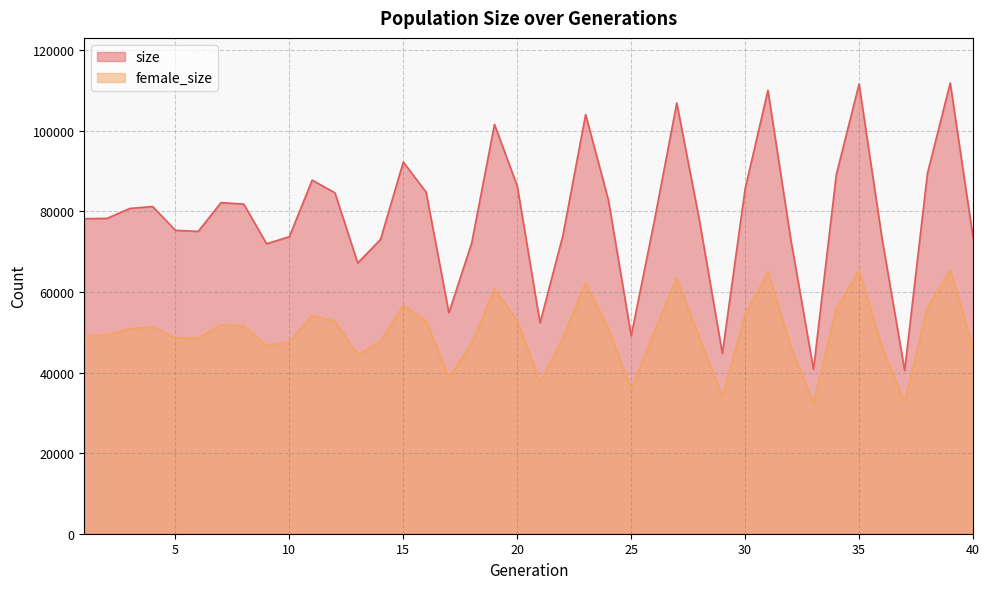

Reading right to left, list all the values displayed in this chart.

size: 40=73544	39=111852	38=89405	37=40521	36=73526	35=111593	34=89074	33=40799	32=73162	31=110024	30=85578	29=44733	28=77590	27=106875	26=77160	25=49131	24=82791	23=104022	22=73941	21=52310	20=86298	19=101571	18=72125	17=54827	16=84764	15=92242	14=73029	13=67172	12=84590	11=87742	10=73712	9=71947	8=81797	7=82163	6=75025	5=75289	4=81186	3=80724	2=78251	1=78171
female_size: 40=46276	39=65389	38=56180	37=32662	36=46405	35=65277	34=55796	33=32408	32=46509	31=64950	30=54345	29=33948	28=48578	27=63413	26=49995	25=35836	24=50960	23=62255	22=48439	21=37584	20=52884	19=60814	18=47210	17=38744	16=52802	15=56660	14=47672	13=44441	12=52719	11=54116	10=47612	9=46702	8=51534	7=51813	6=48548	5=48674	4=51315	3=50853	2=49323	1=49149